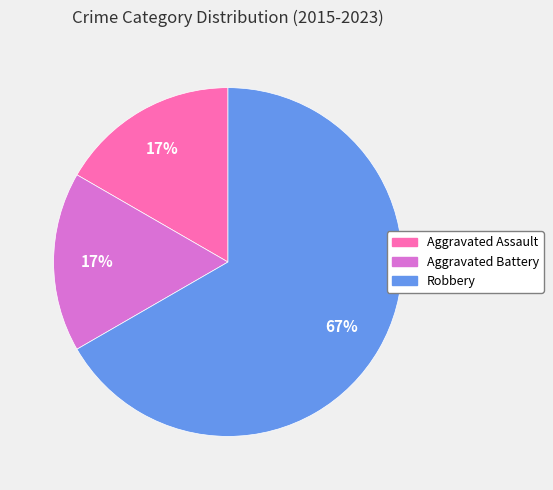

True or false: Aggravated Assault accounts for 30% of the total.

False